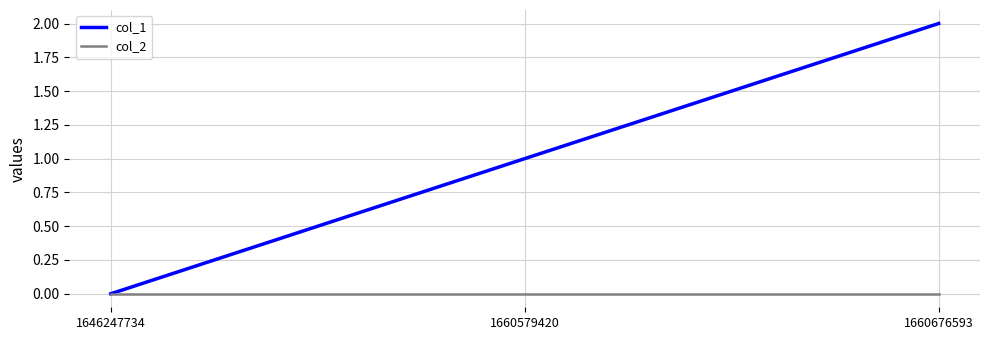

Reading left to right, list all the values displayed in this chart.

col_1: 0	1	2
col_2: 0	0	0